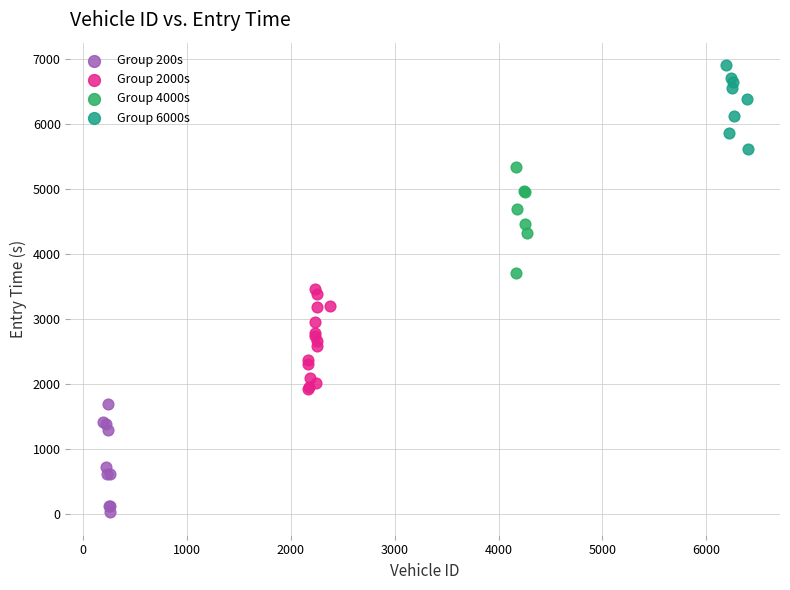

Which series contains the lowest Y value?

Group 200s